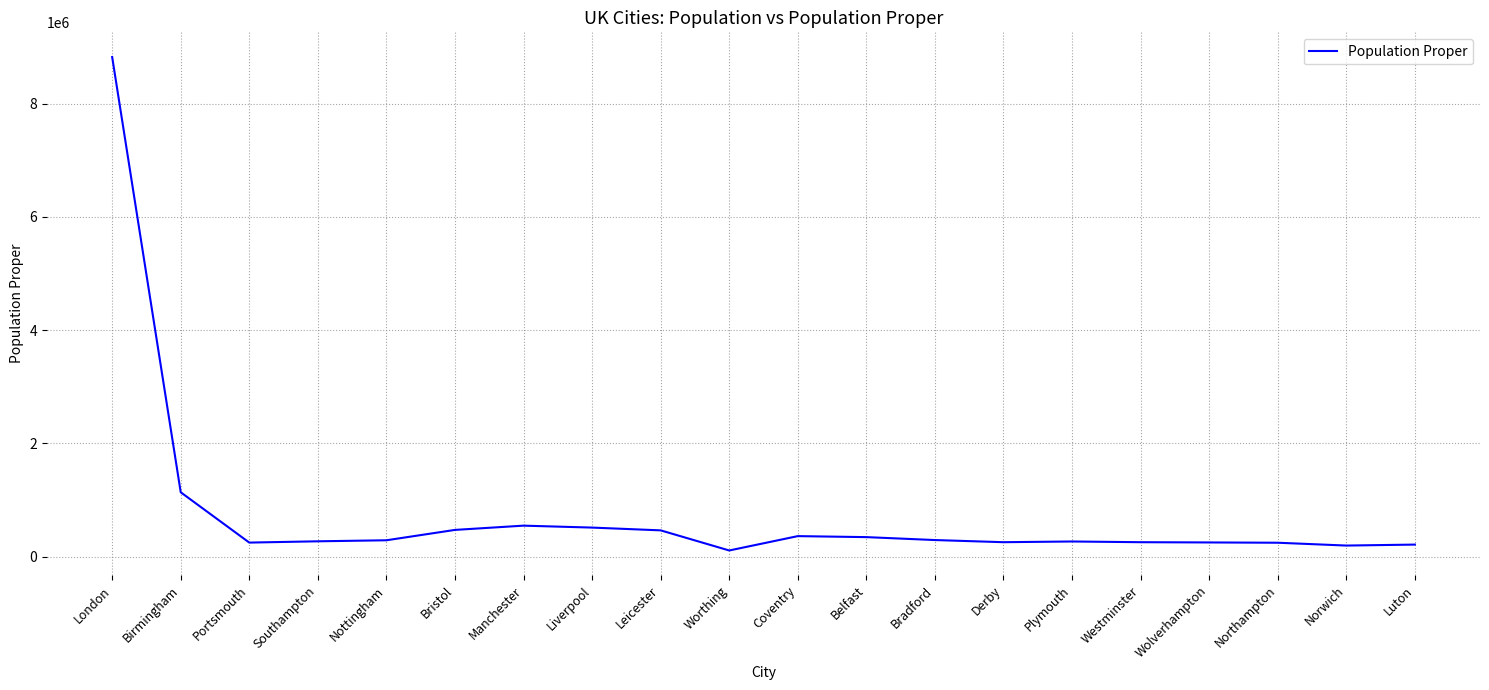

What position from the right is Belfast?

9